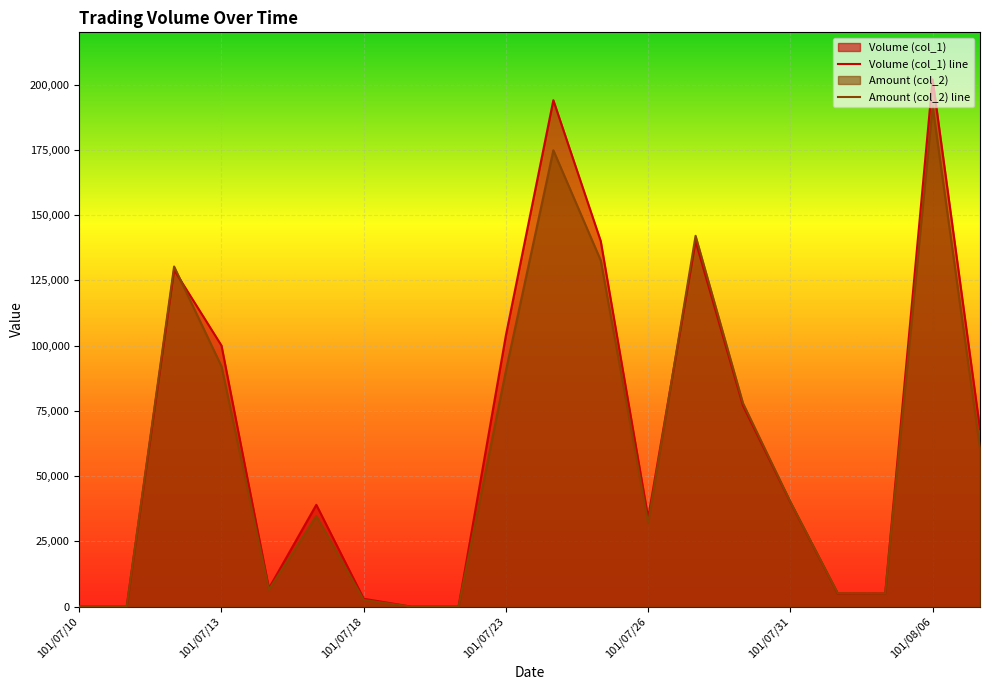

How many values in the Amount (col_2) series exceed 40150?

9